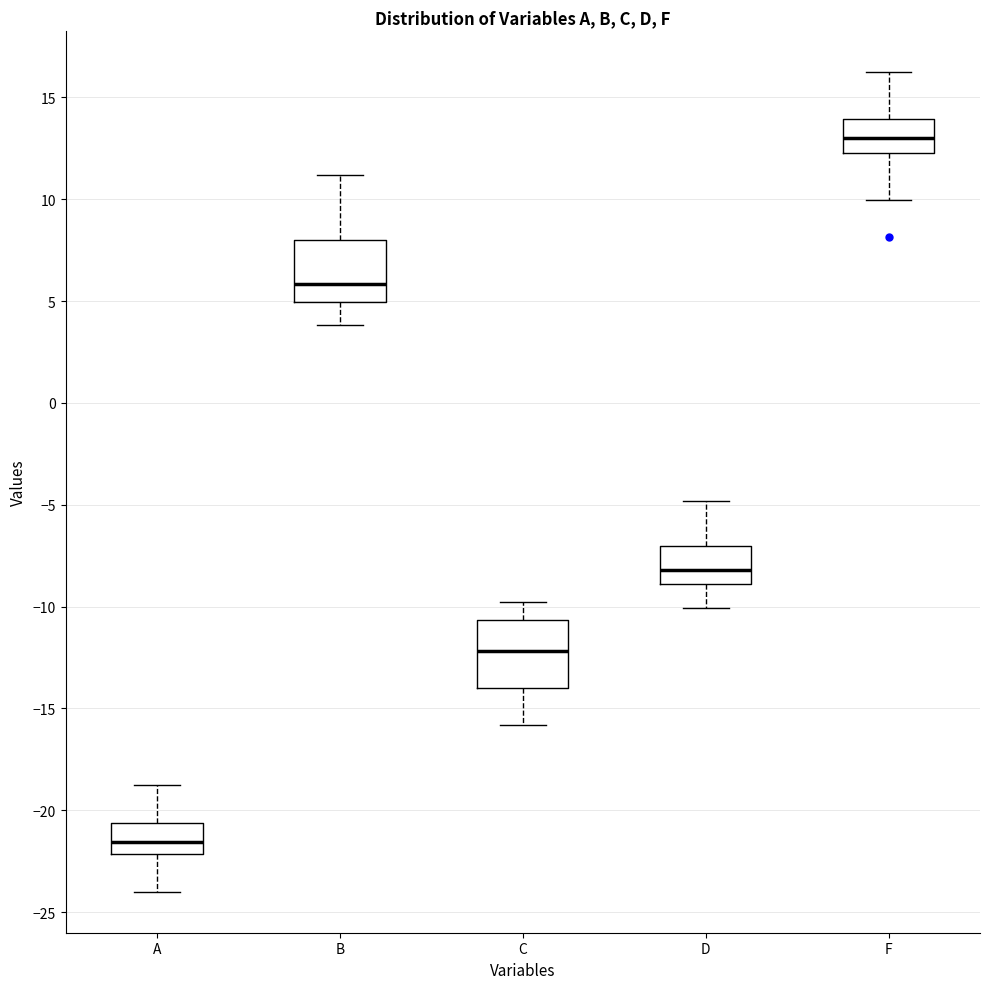

Reading left to right, read every box against the y-axis: the position of its median line, the range the box covers, and the ends of its whiskers. The values are not printed on the chart, so give them approximately, as read against the axis.

A: median -21.5, box -22.0 to -20.5, whiskers -24.0 to -19.0
B: median 6.0, box 5.0 to 8.0, whiskers 4.0 to 11.0
C: median -12.0, box -14.0 to -10.5, whiskers -16.0 to -10.0
D: median -8.0, box -9.0 to -7.0, whiskers -10.0 to -5.0
F: median 13.0, box 12.5 to 14.0, whiskers 10.0 to 16.0